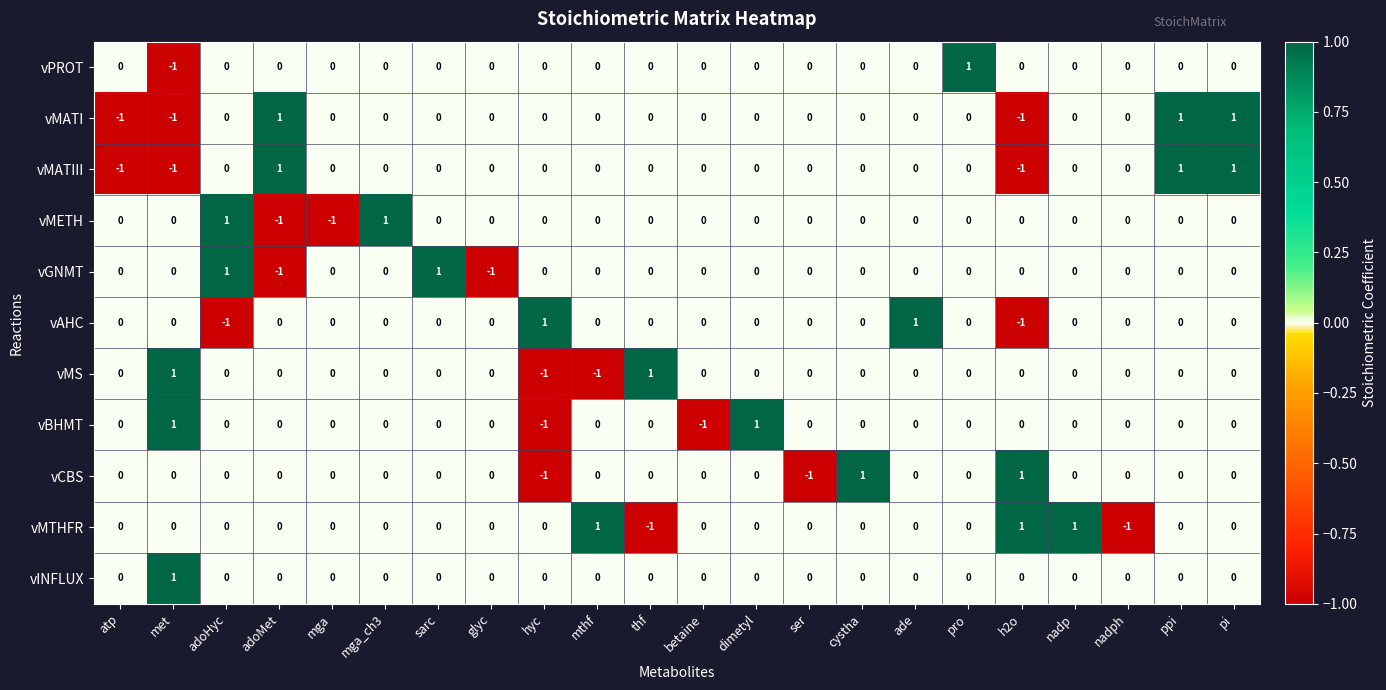

The value of vMTHFR at adoHyc is 1. True or false?

False